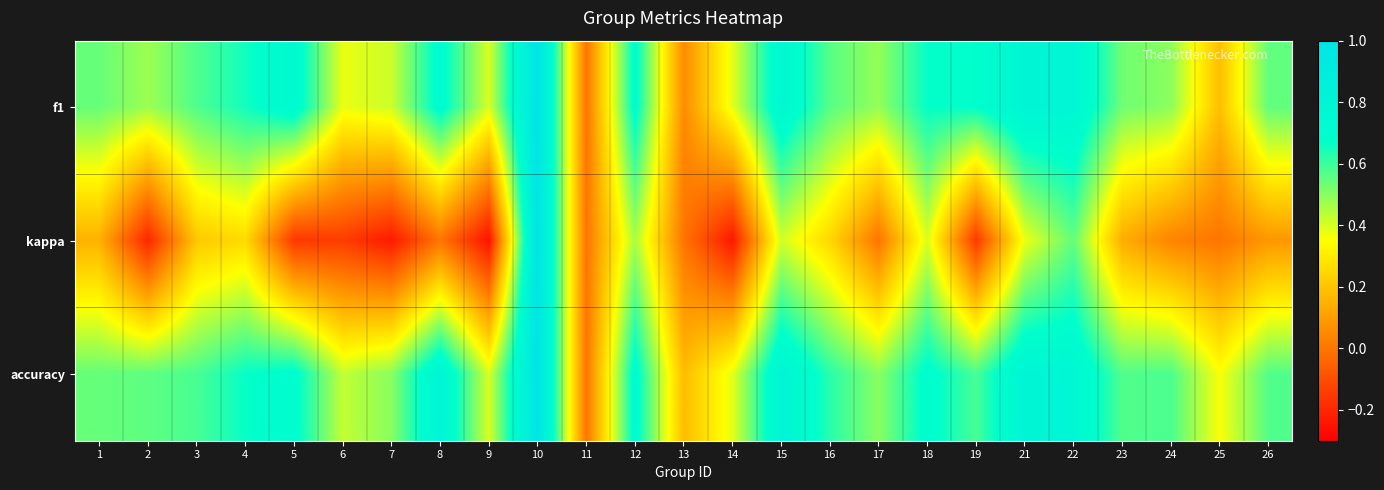

What is the total value across all series at 14?

0.5